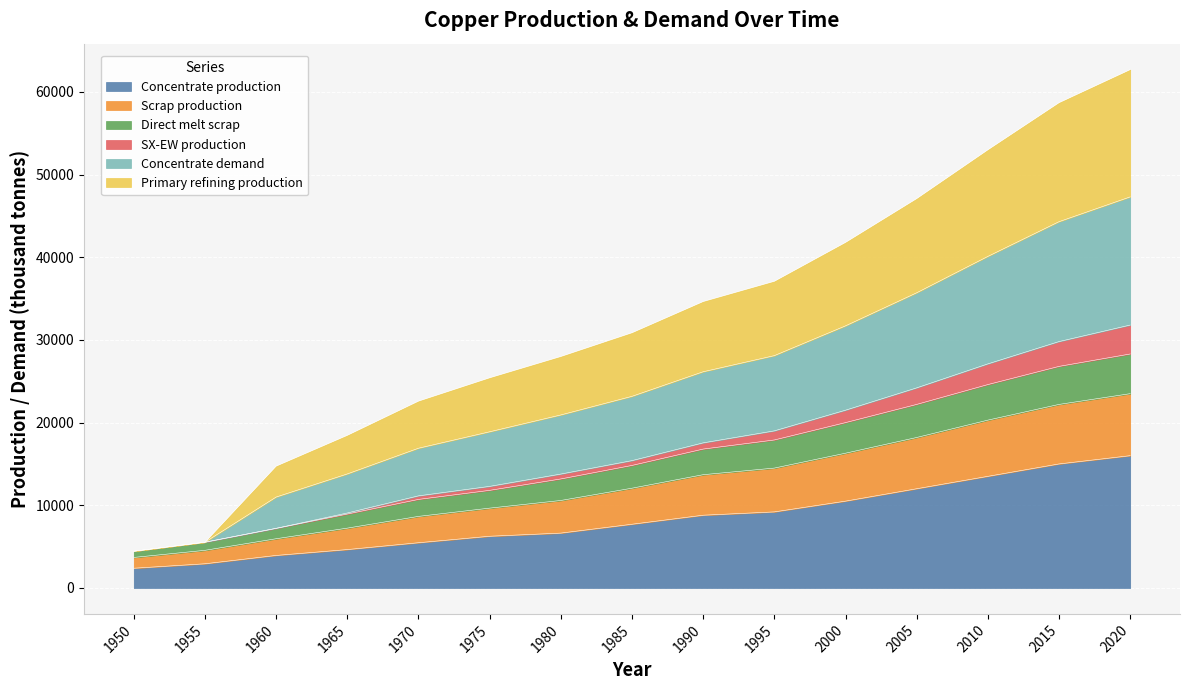

What is the total value across all series at 2005?

47100.0